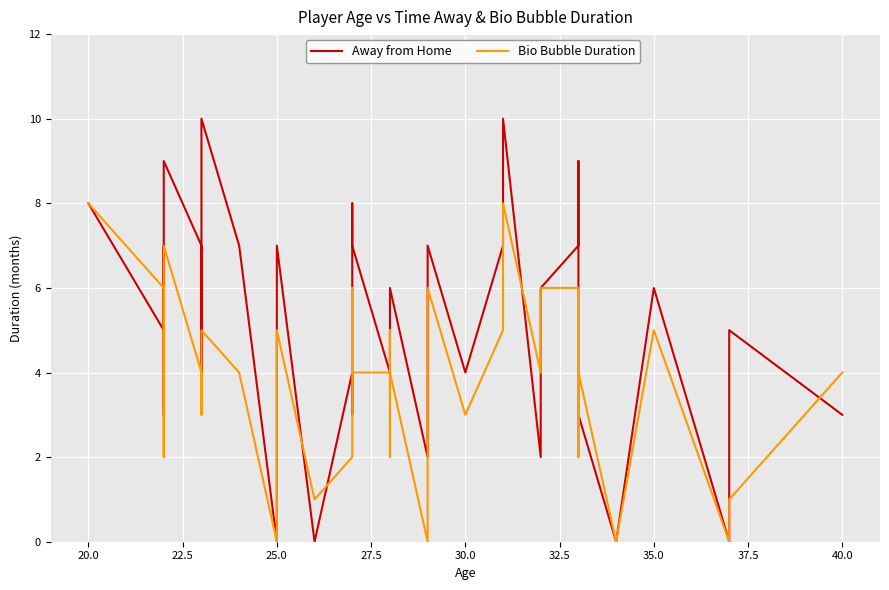

What is the average value of the Bio Bubble Duration series?

4